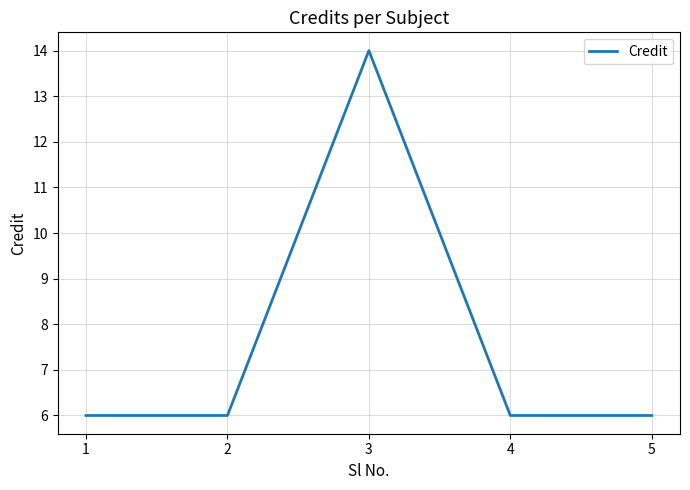

What is the change in value from 2 to 3?

+8